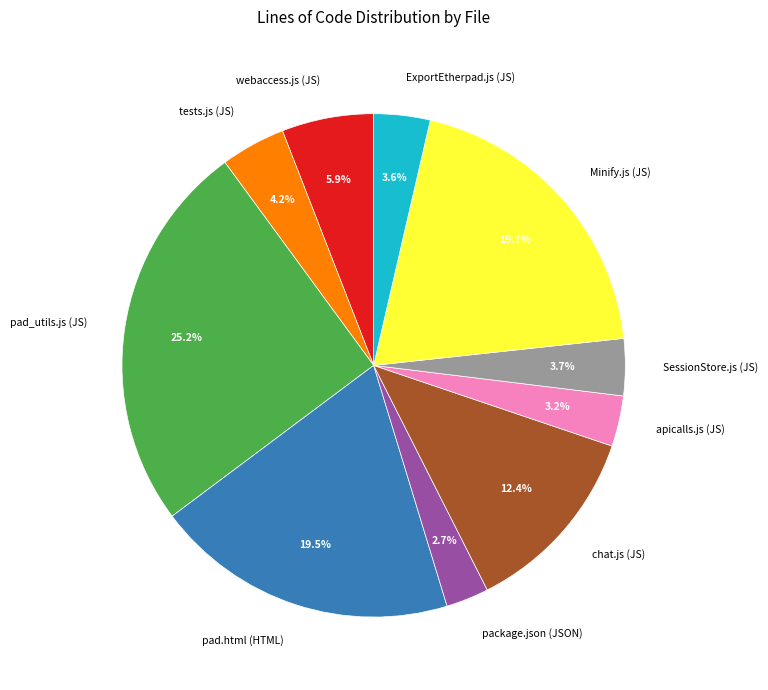

What is the ratio of the value at ExportEtherpad.js (JS) to the value at webaccess.js (JS)?

0.6